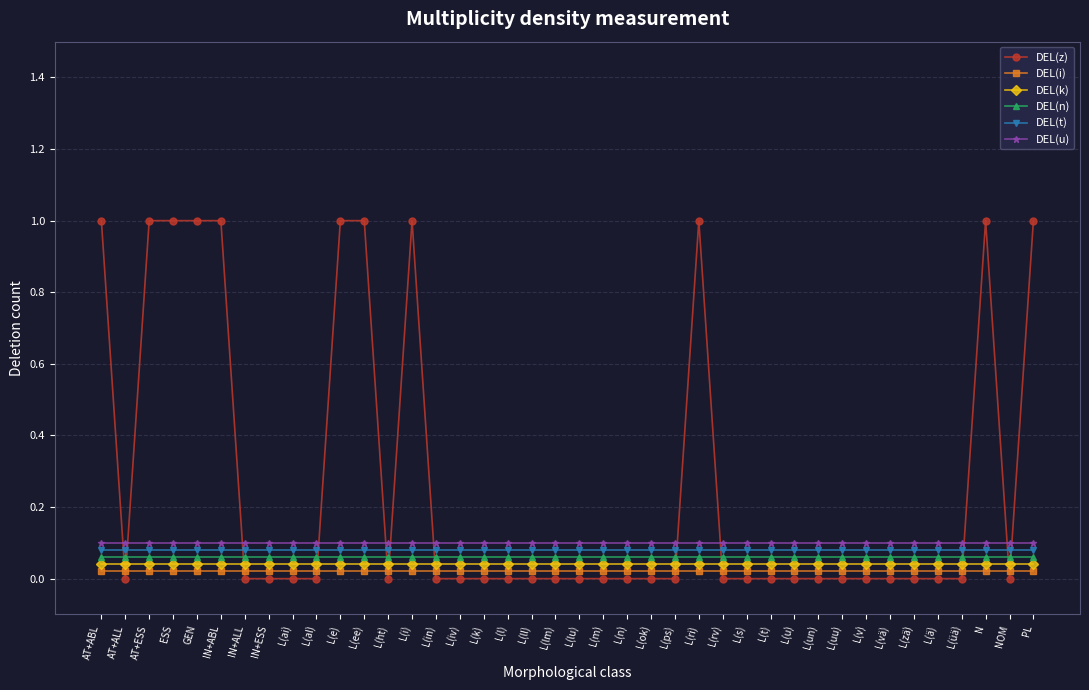

Rank the series at L(un) from highest to lowest value.

DEL(u), DEL(t), DEL(n), DEL(k), DEL(i), DEL(z)